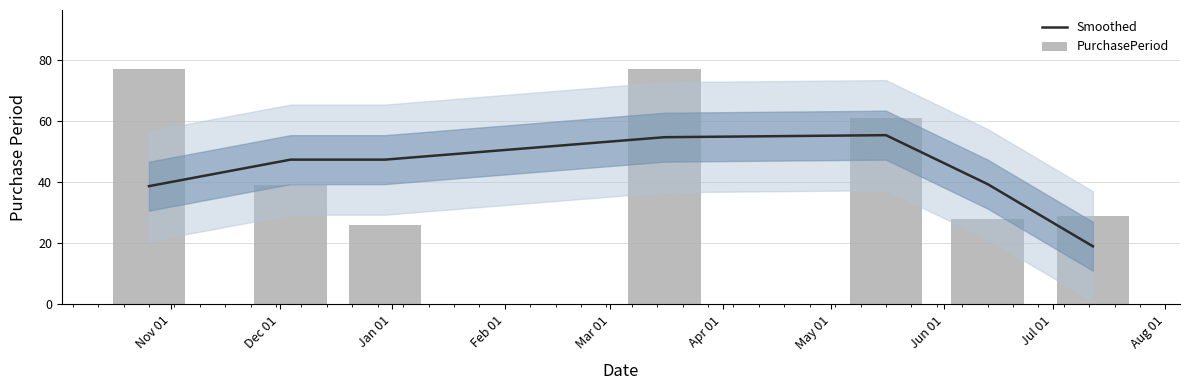

Reading left to right, list all the values displayed in this chart.

Smoothed: 38.7	47.3	47.3	54.7	55.3	39.3	19.0
PurchasePeriod: 77.0	39.0	26.0	77.0	61.0	28.0	29.0